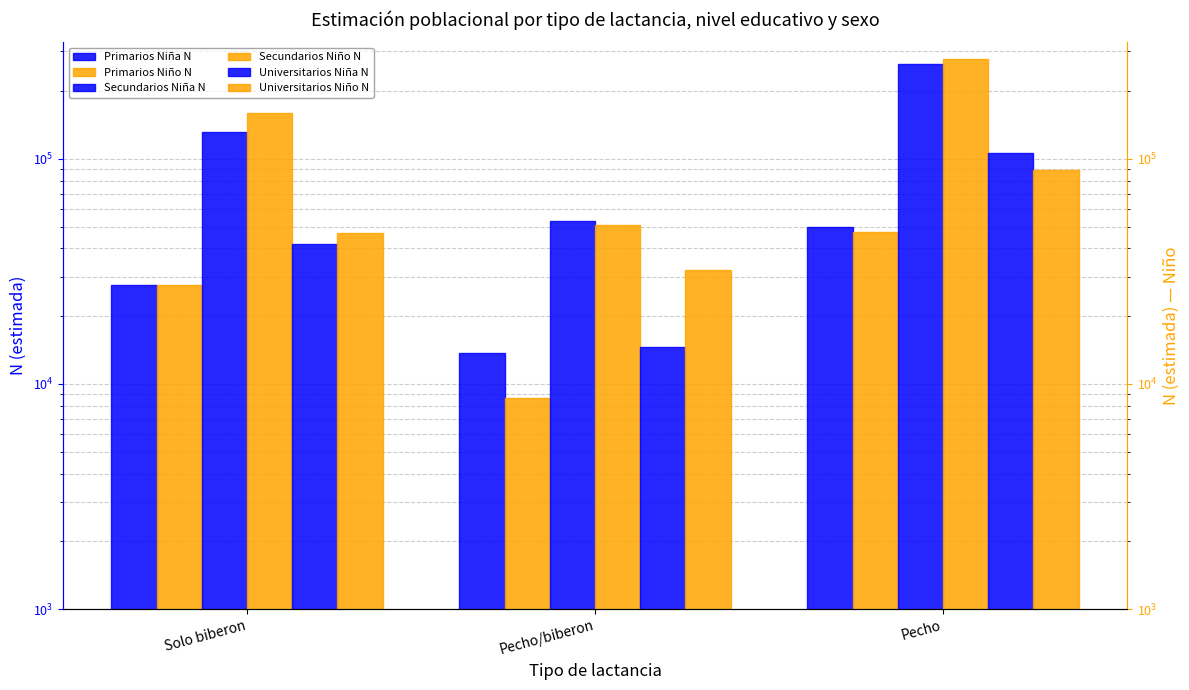

What is the difference between the Secundarios Niña N values at Pecho and Solo biberon?

132039